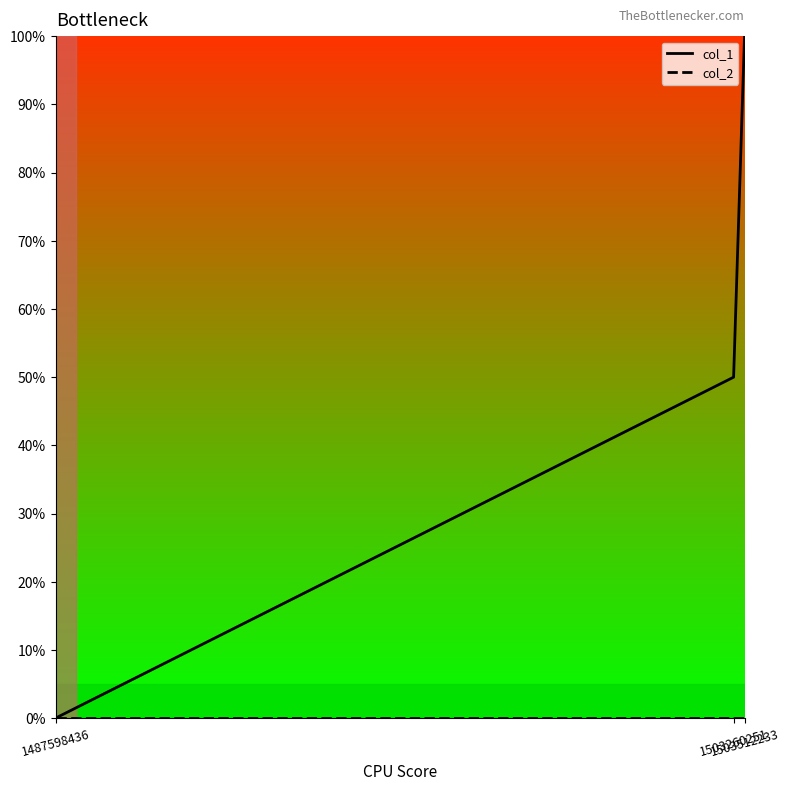

Does the chart display data point markers on the line(s)?

No